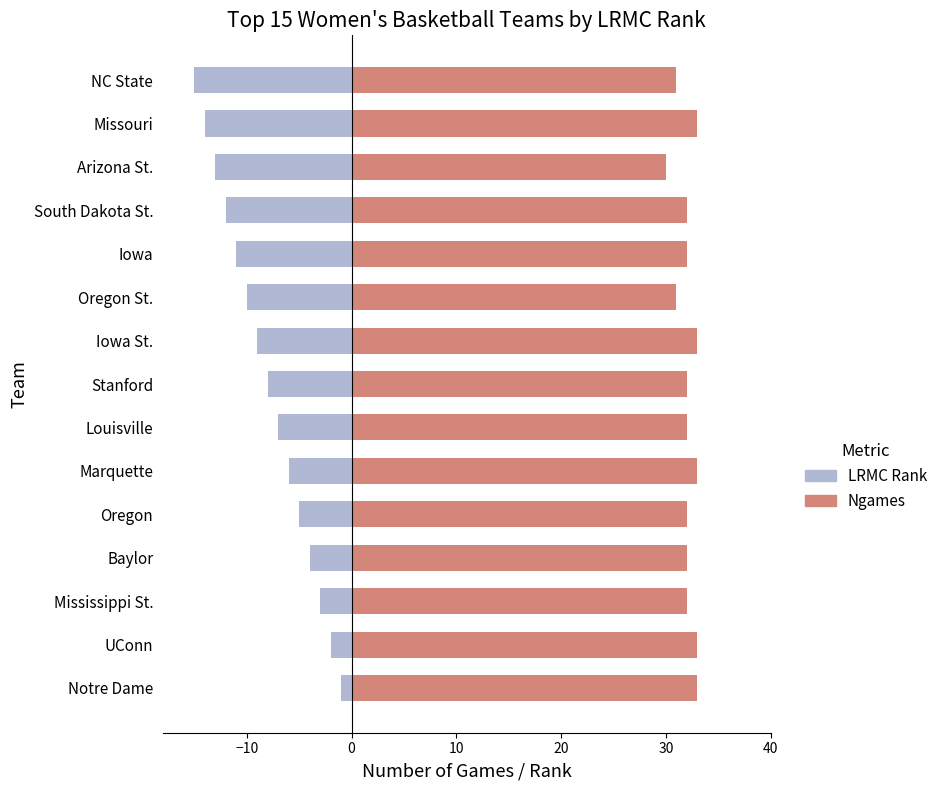

What is the average value of the LRMC Rank (neg) series?

-8